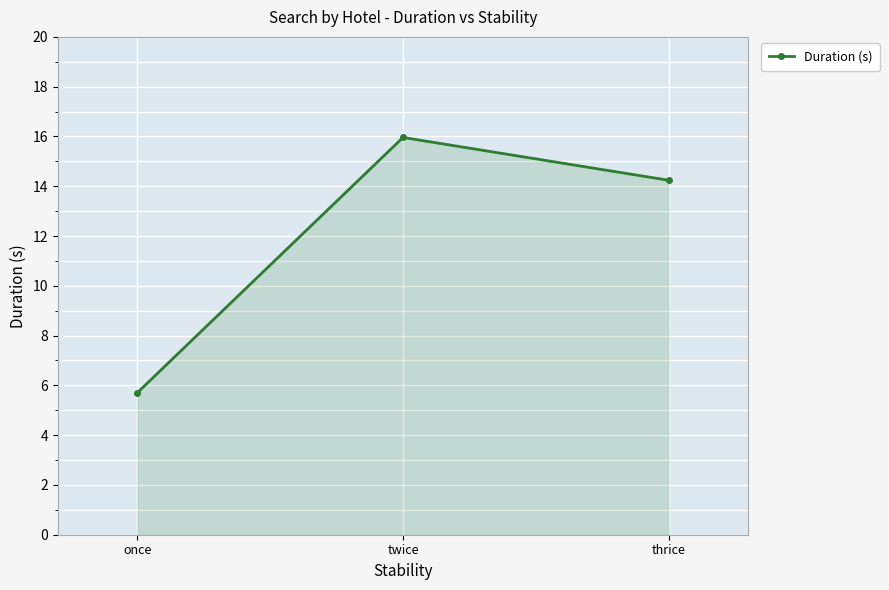

Where does the data first go above 14?

twice